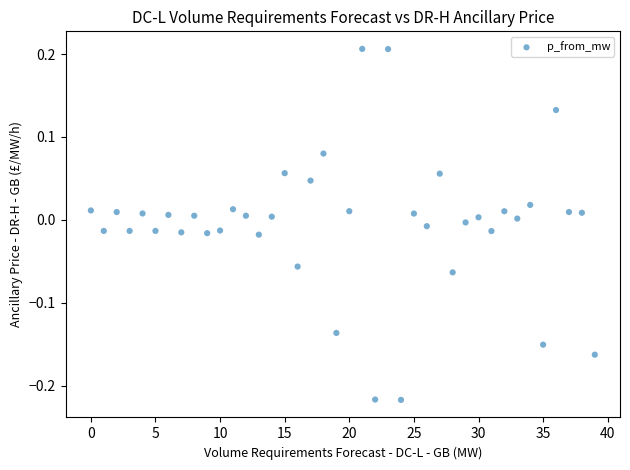

What is the range of Y values (max minus min)?

0.4